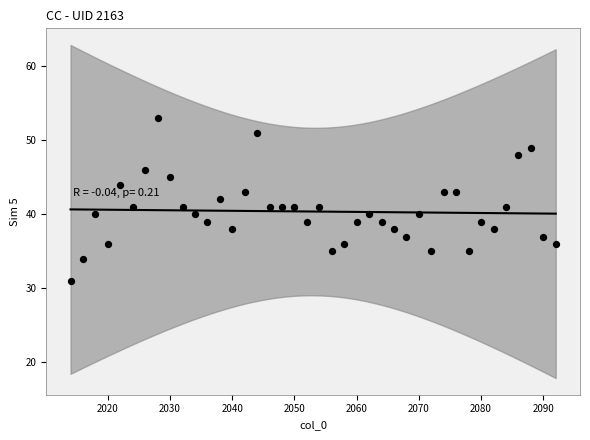

What is the range of X values (max minus min)?

78